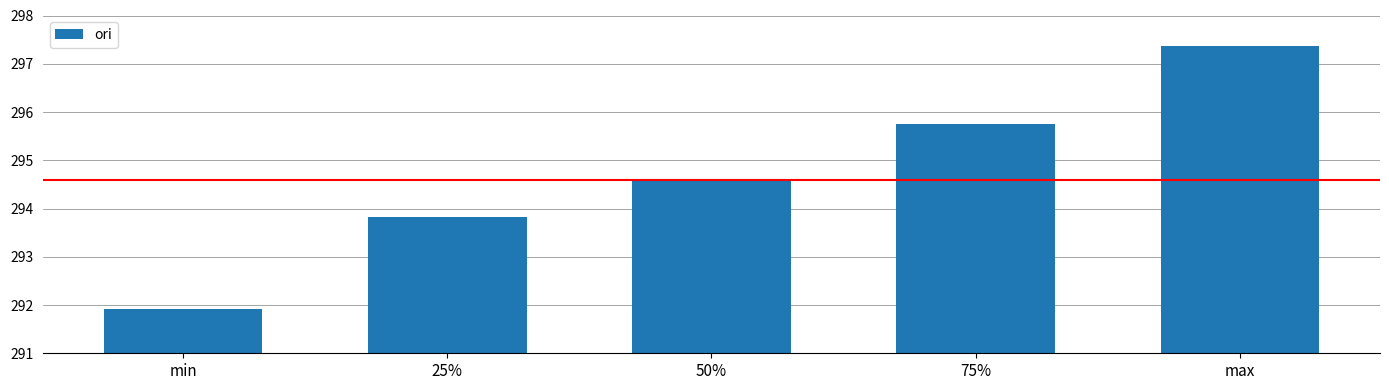

Approximately how many times larger is the value at 75% compared to min?

1.0